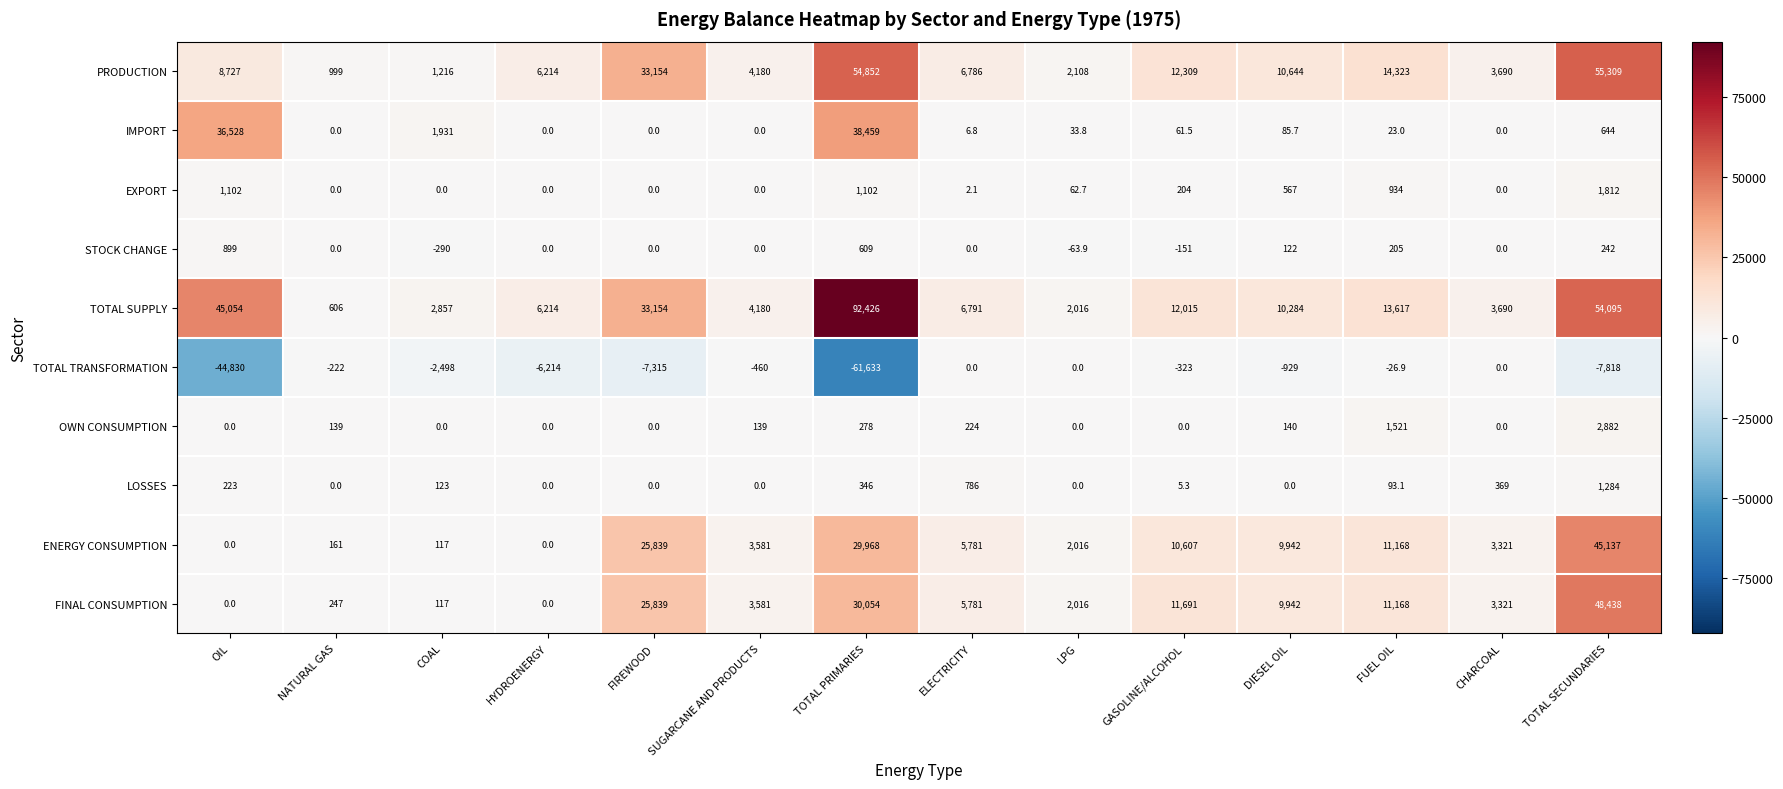

Which series has the largest total across all categories?

TOTAL SUPPLY